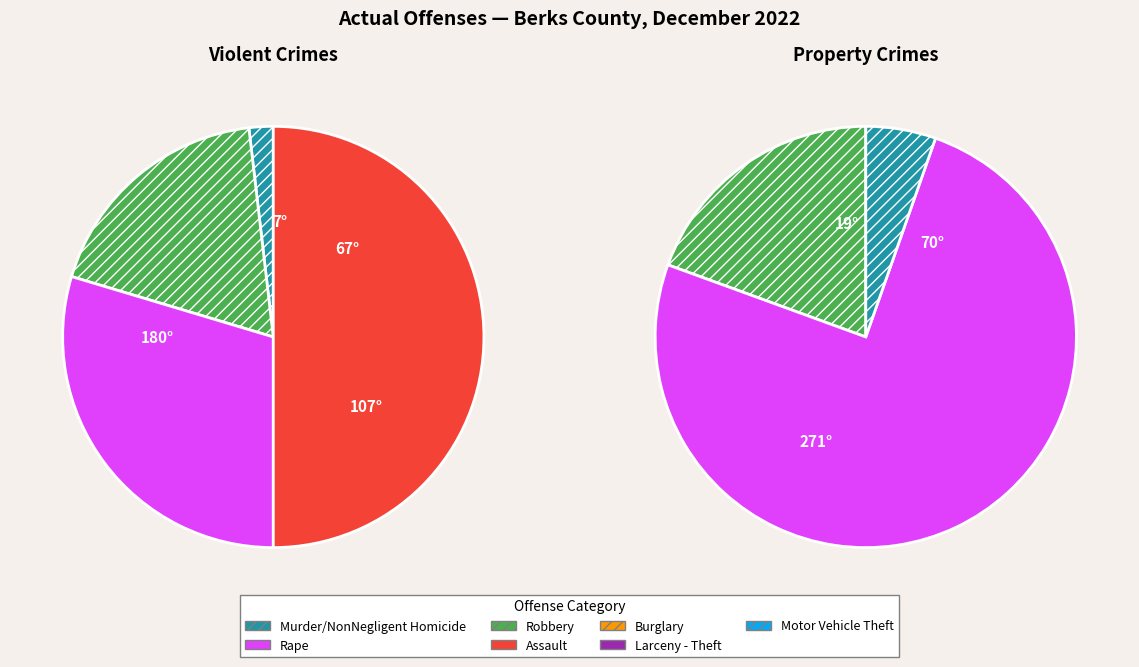

How many slices are in this pie chart?

7